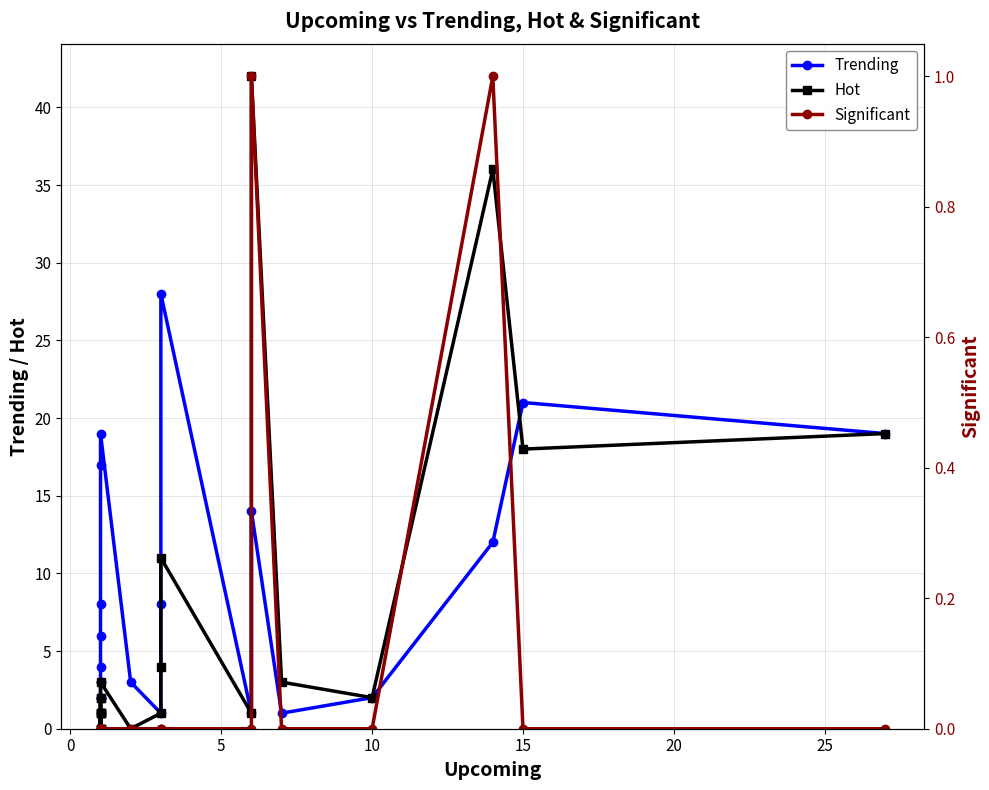

What is the label of the 4th point from the right?

10